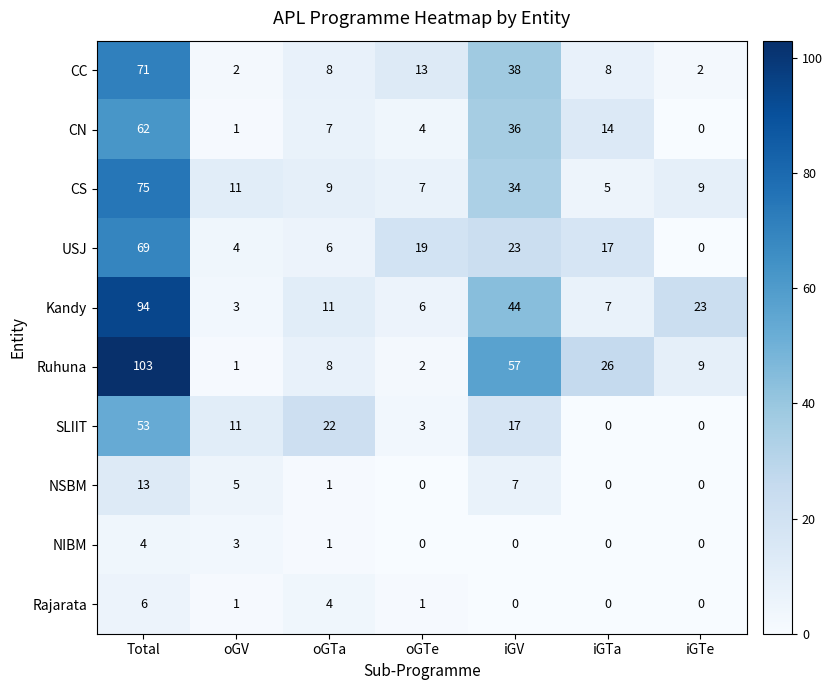

What is the lowest value of the Kandy series?

3